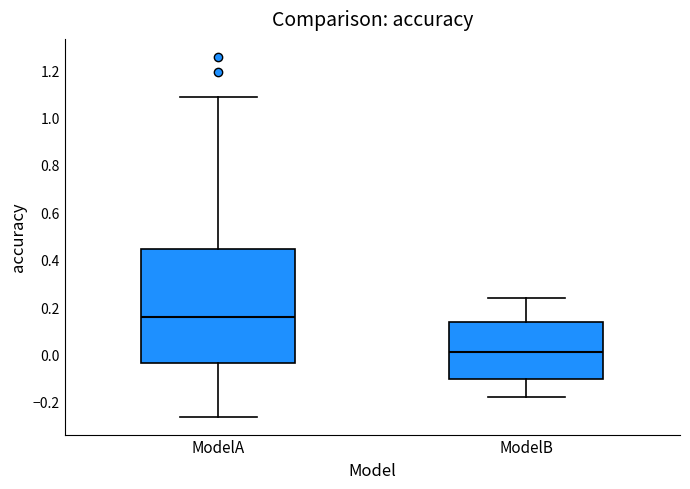

Reading left to right, transcribe this box plot: for each box, give where its median line is, the range the box spans, and where its two whiskers end, as read against the y-axis. The values are not printed on the chart, so give them approximately, as read against the axis.

ModelA: median 0.16, box -0.04 to 0.44, whiskers -0.26 to 1.08
ModelB: median 0.02, box -0.10 to 0.14, whiskers -0.18 to 0.24